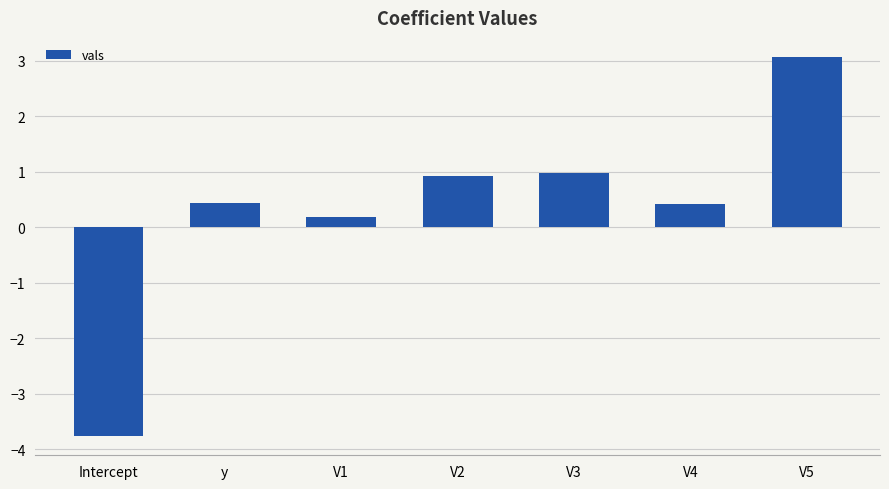

What is the ratio of the value at V1 to the value at V5?

0.1